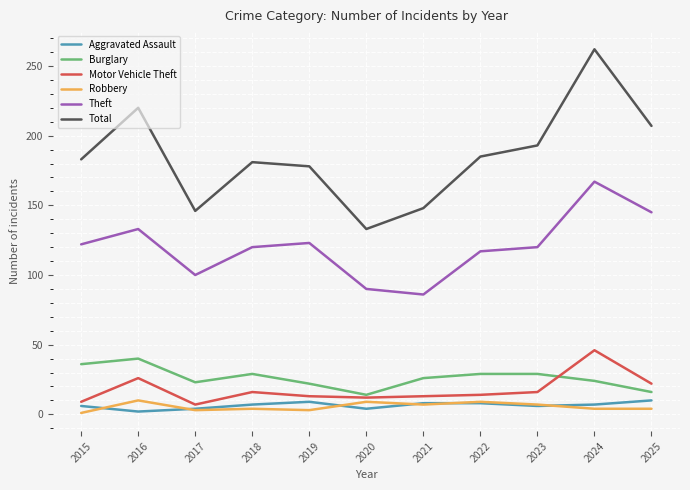

What is the difference between the Burglary values at 2016 and 2020?

26